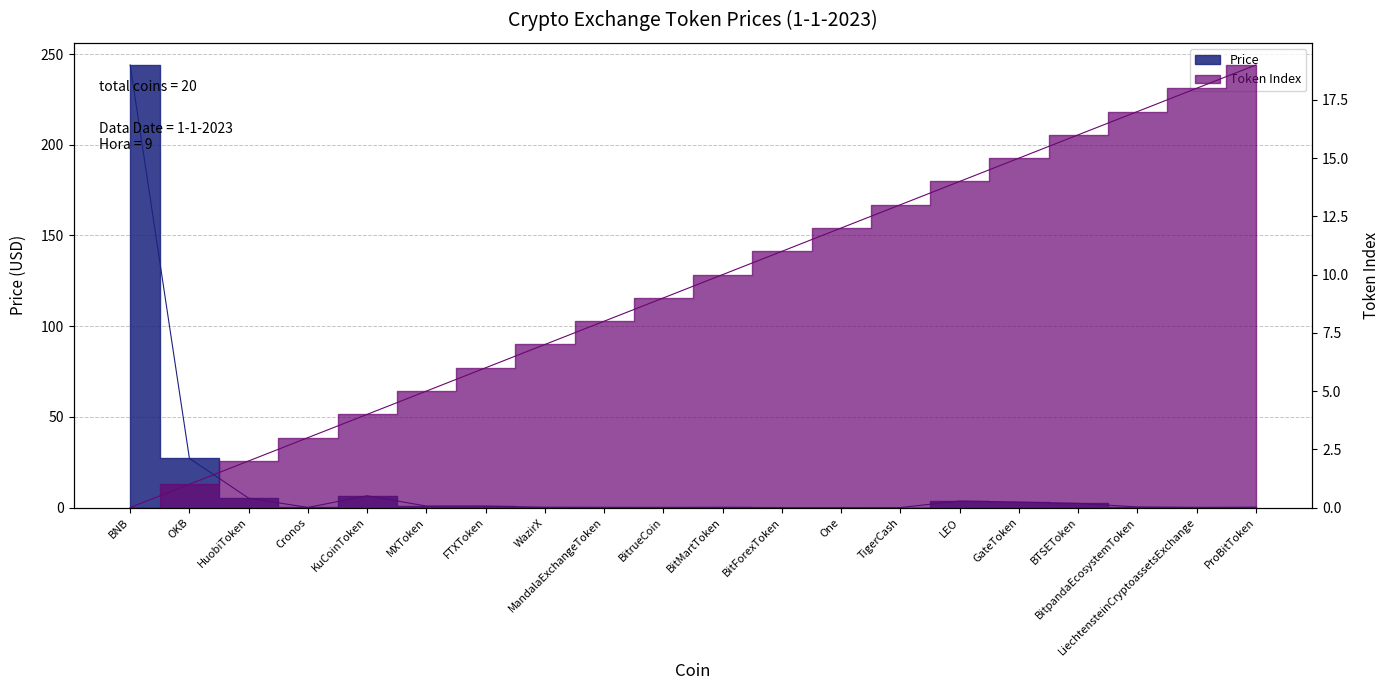

What is the value of the col_0 point at the 2nd from the left?

1.0